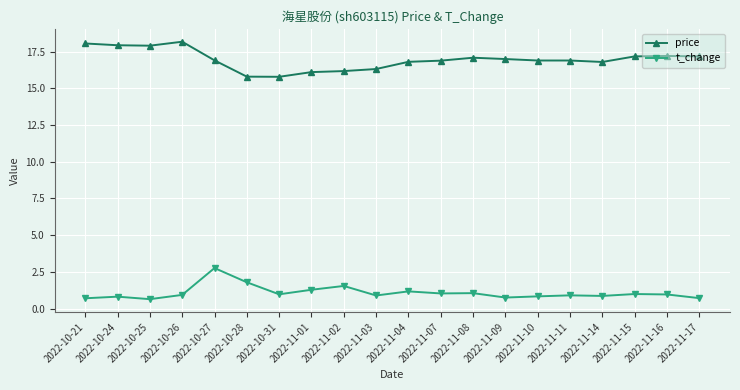

True or false: t_change and price intersect in this chart.

False